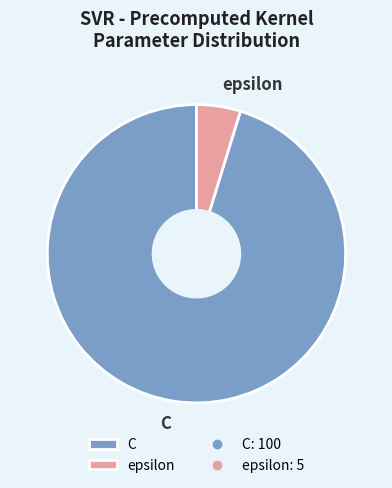

Which has a higher value, epsilon or C?

C